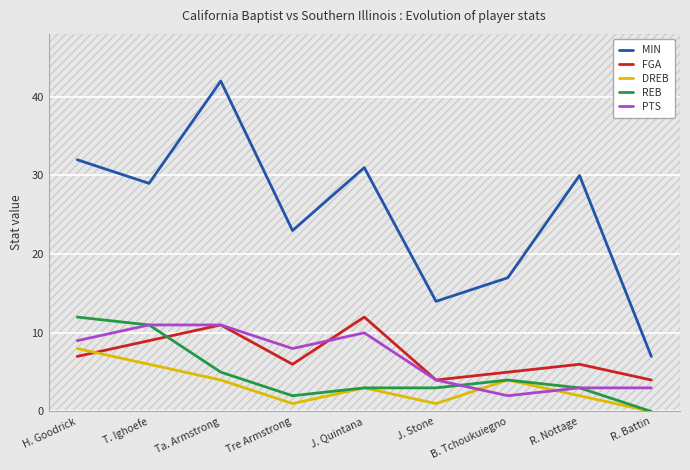

What is the spread (max minus min) of values at Tre Armstrong?

22